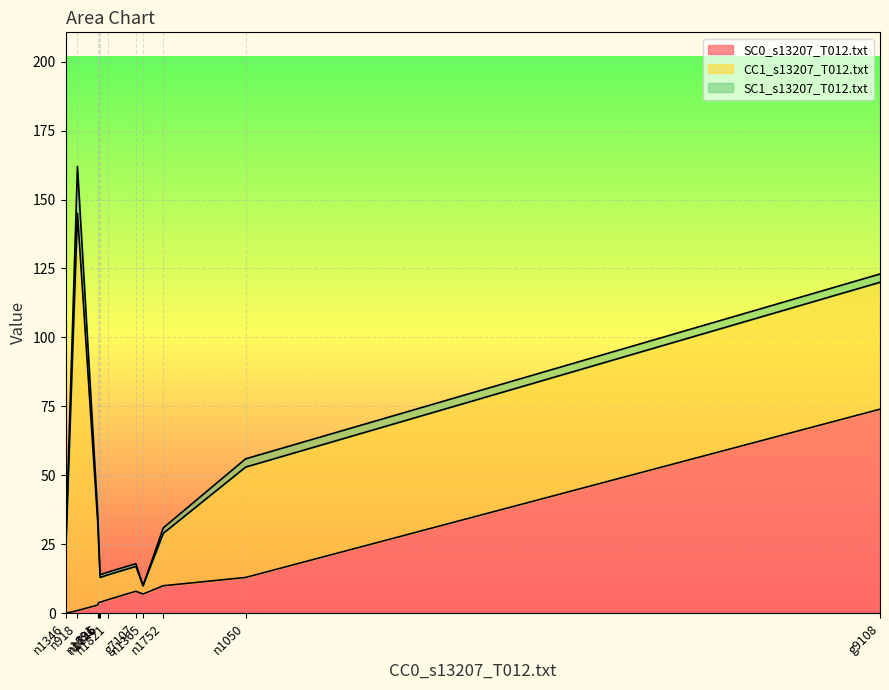

What is the difference between the highest and lowest values at g7107?

8